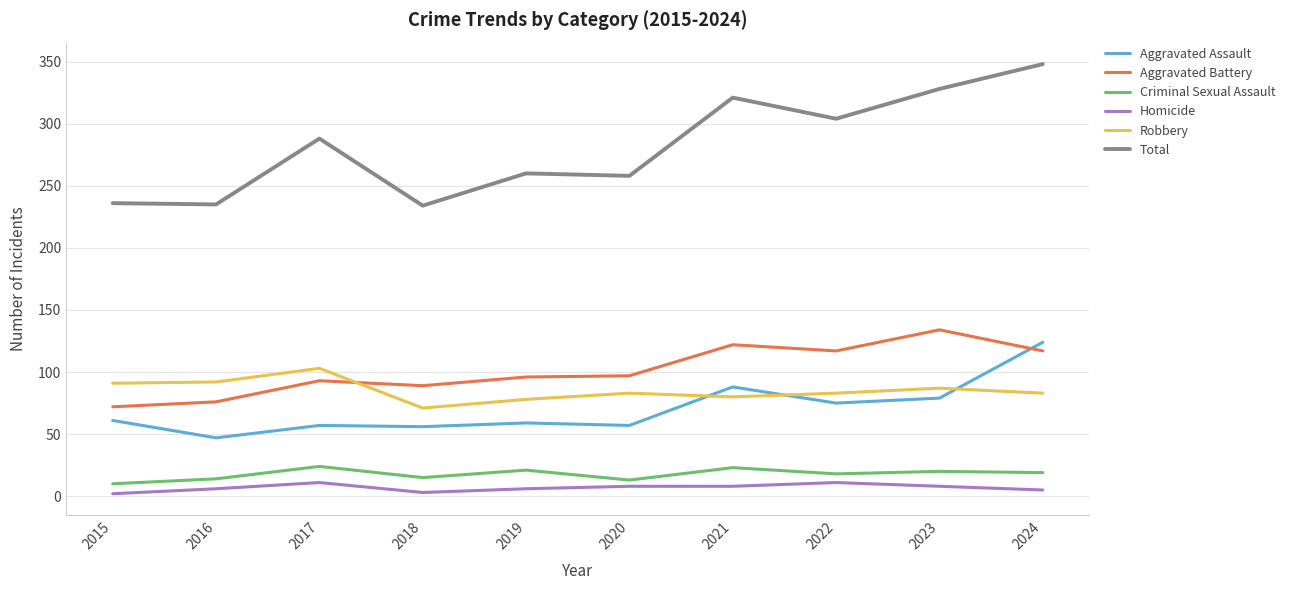

What is the sum of all Aggravated Assault values?

703